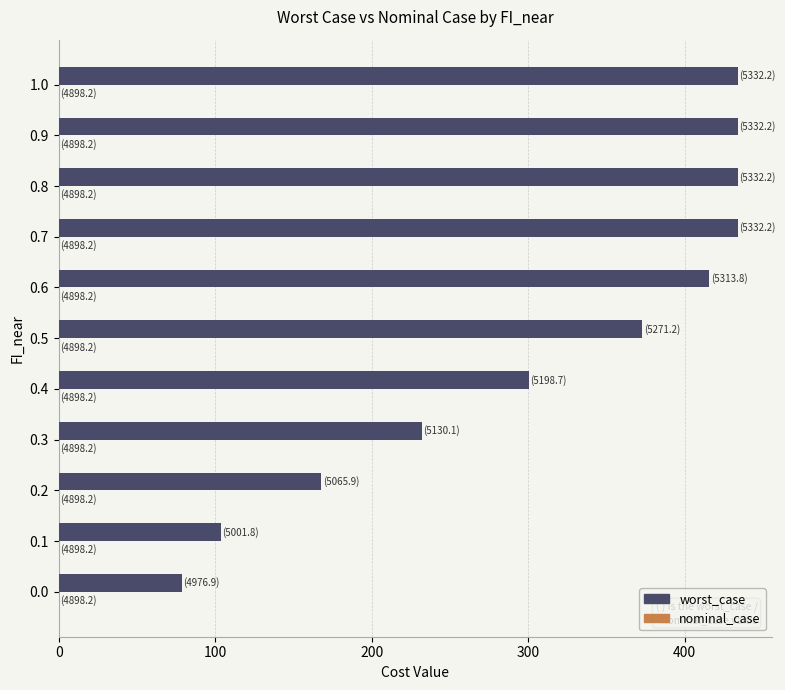

Reading top to bottom, list all the values displayed in this chart.

434.0	434.0	434.0	434.0	415.6	373.0	300.5	231.9	167.7	103.6	78.7